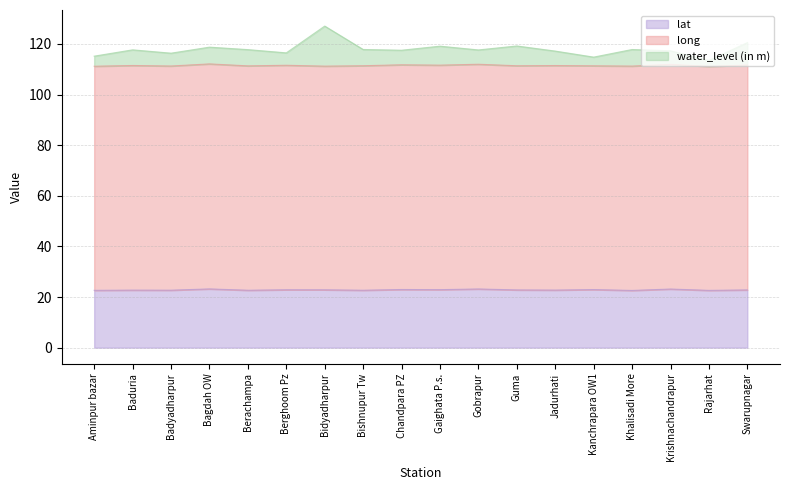

True or false: lat and water_level (in m) cross at least once.

False